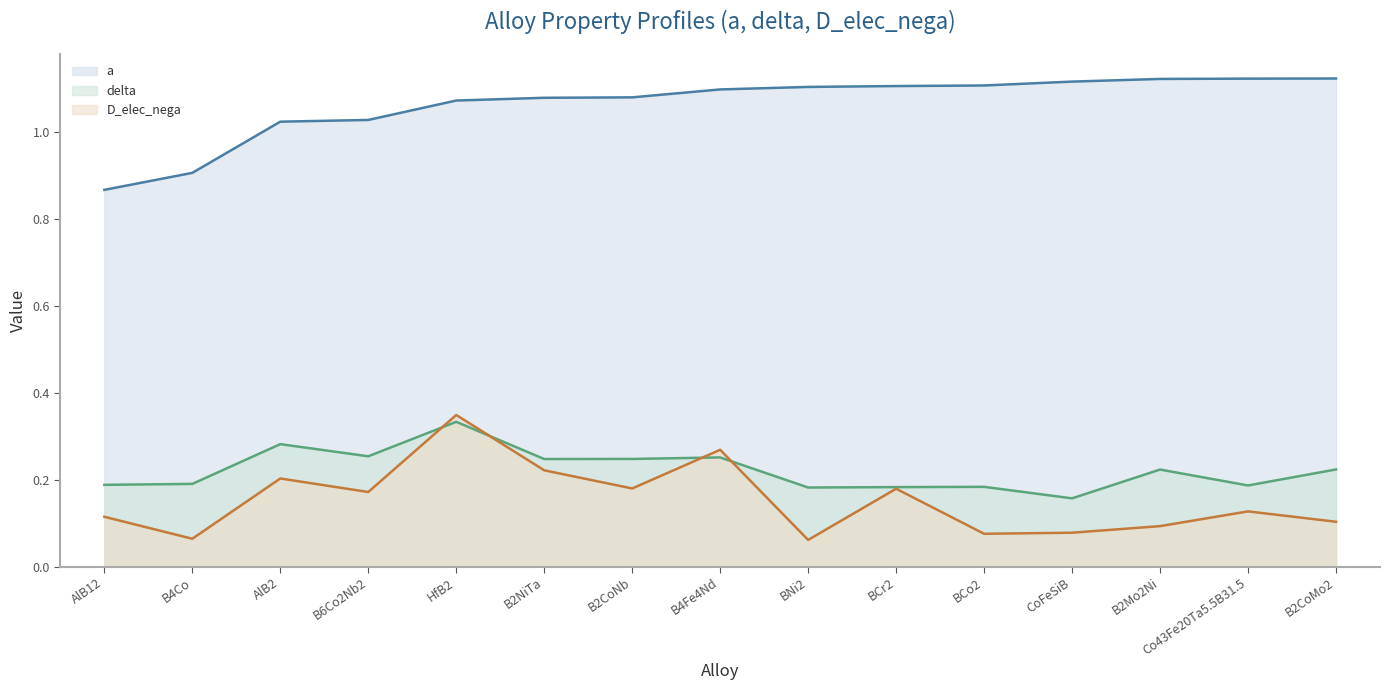

At which label is delta (line) closest to 0?

CoFeSiB